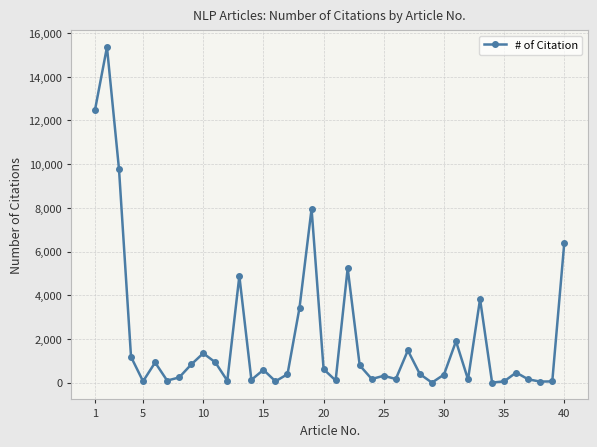

How many values are below 462?

20